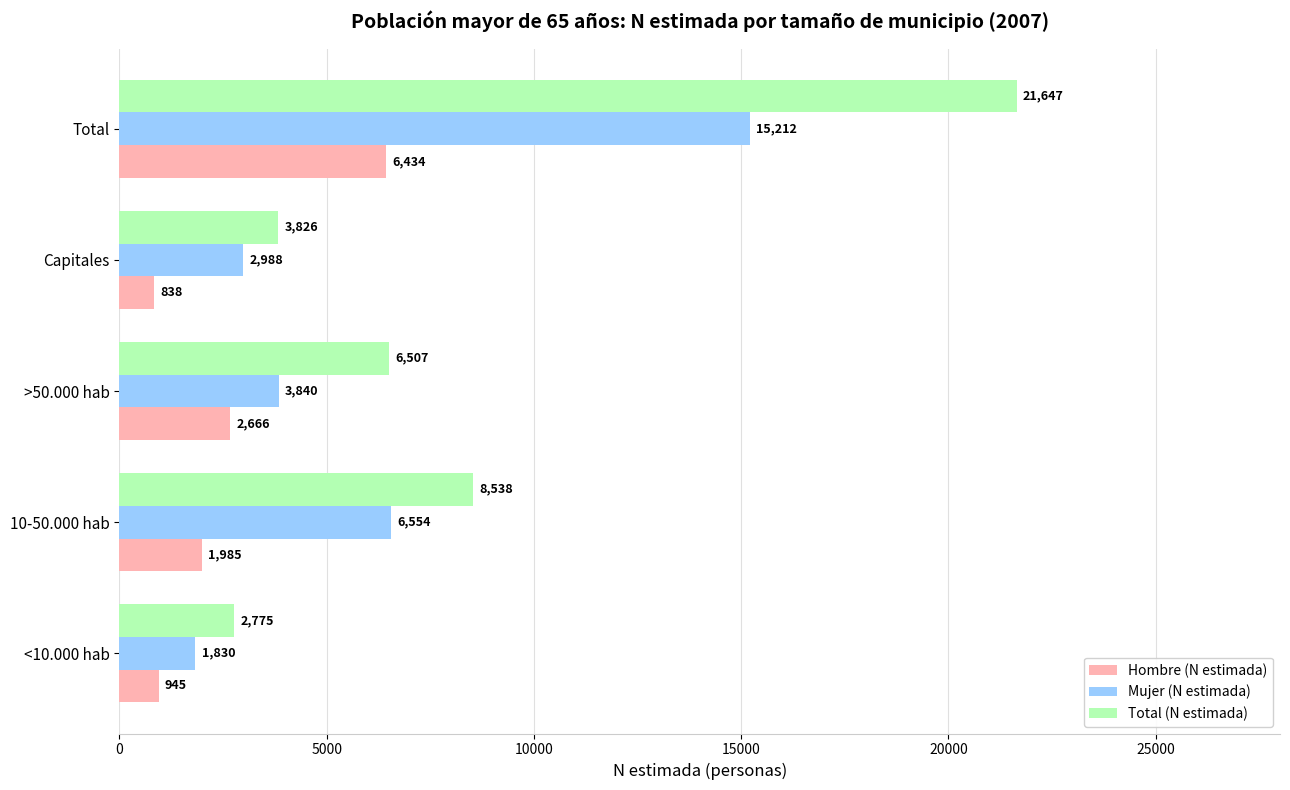

List the series in order of their overall mean, lowest first.

Hombre (N estimada), Mujer (N estimada), Total (N estimada)